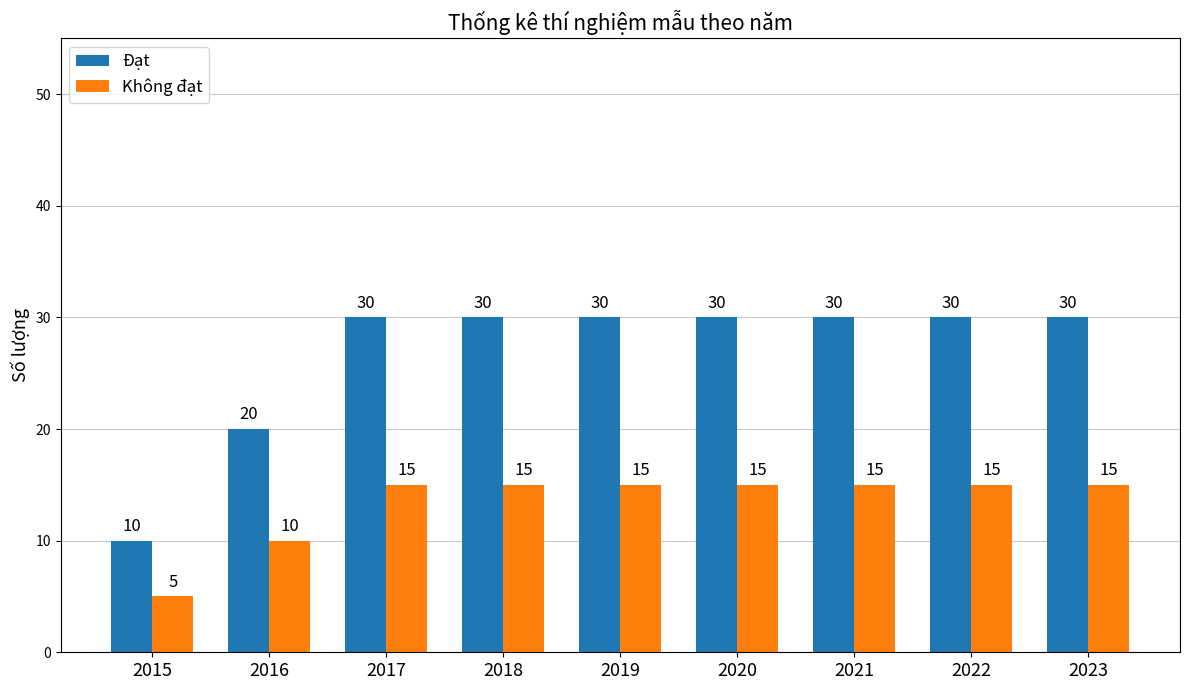

Is it true that Đạt equals 30 at 2022?

True